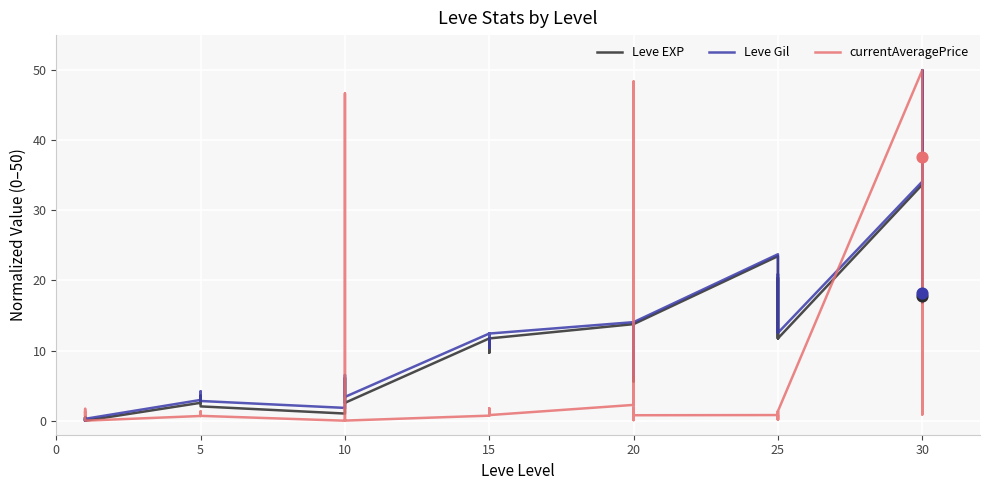

Which series has the largest Y range (max minus min)?

Leve EXP